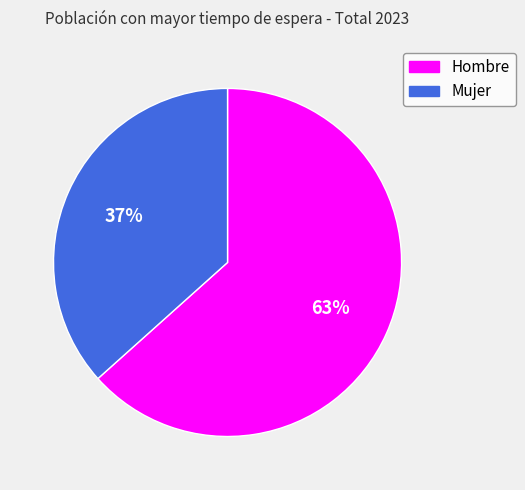

To the nearest percent, what is the average slice percentage?

50%